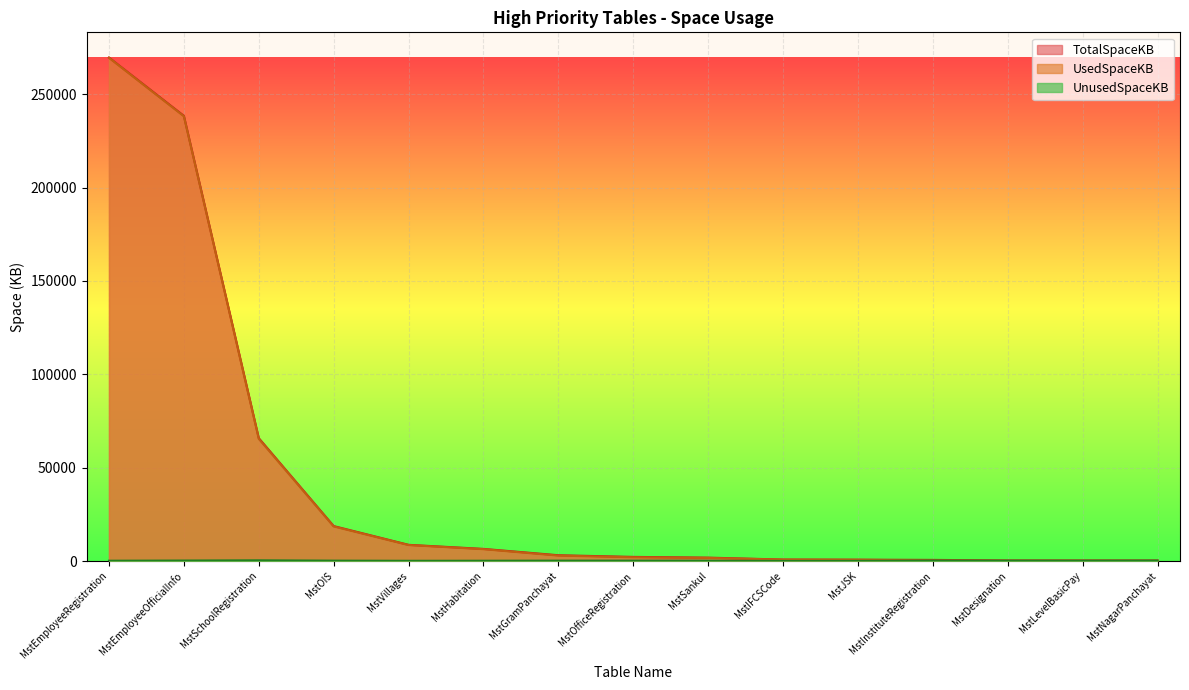

How many distinct data groups are displayed?

3